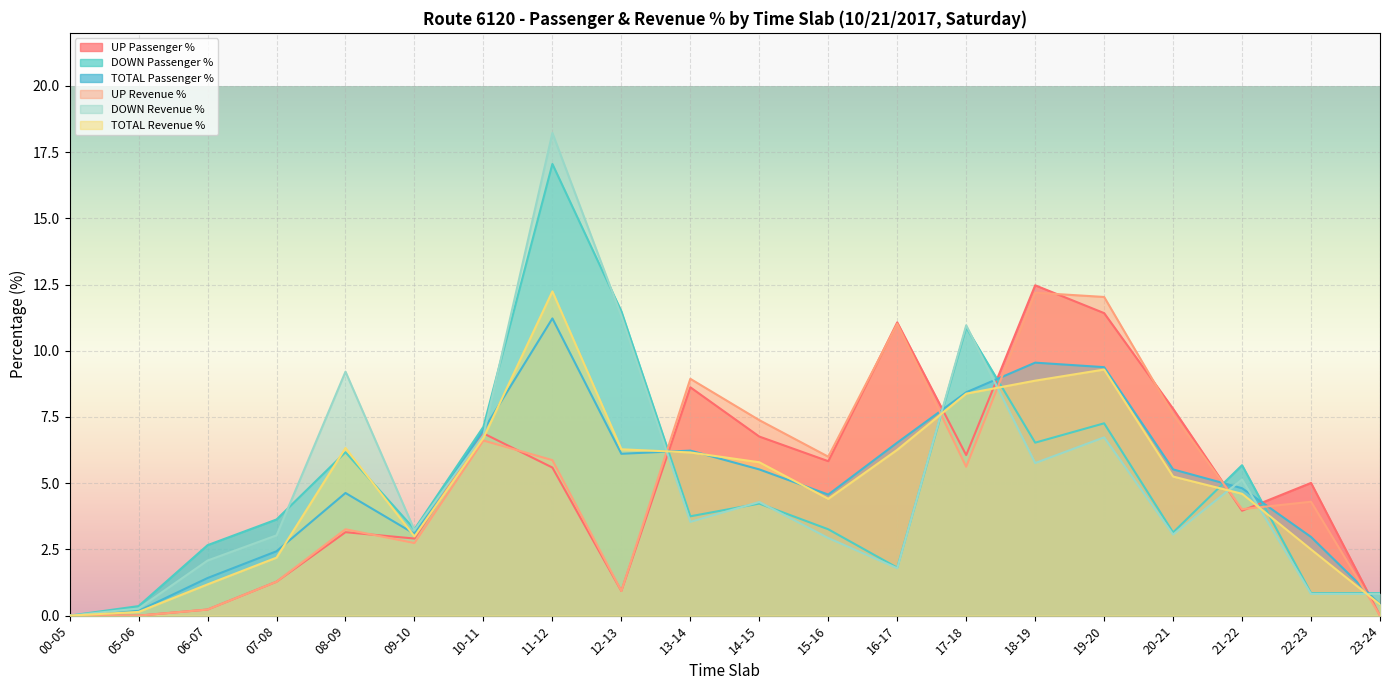

Between which two adjacent categories do DOWN Passenger % and DOWN Revenue % first intersect?

07-08 and 08-09